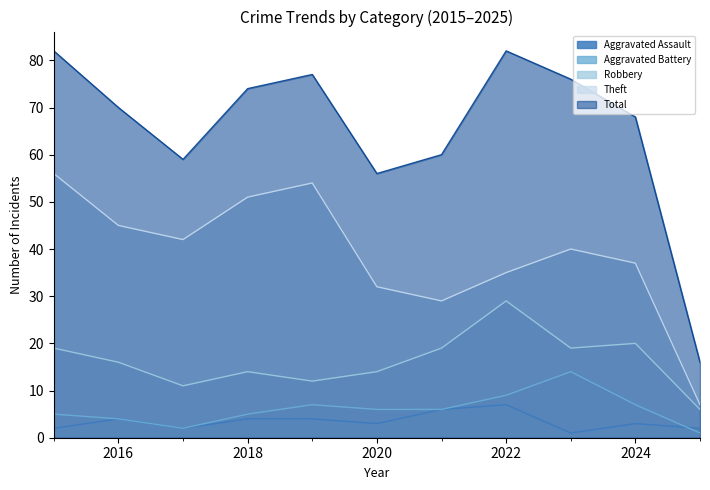

True or false: Total has more than 1 interior local peaks.

True